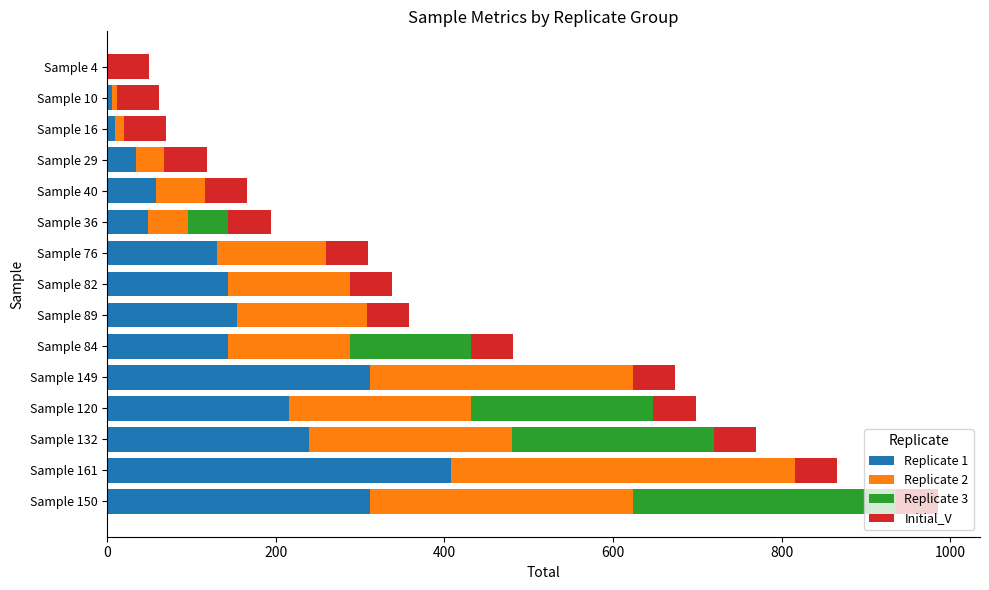

Is it true that Replicate 1 equals 144 at Sample 82?

True